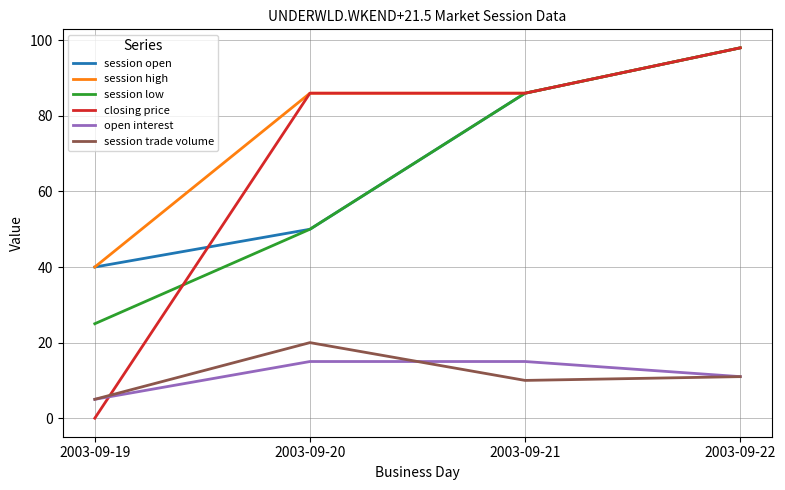

How many lines are shown in the chart?

6